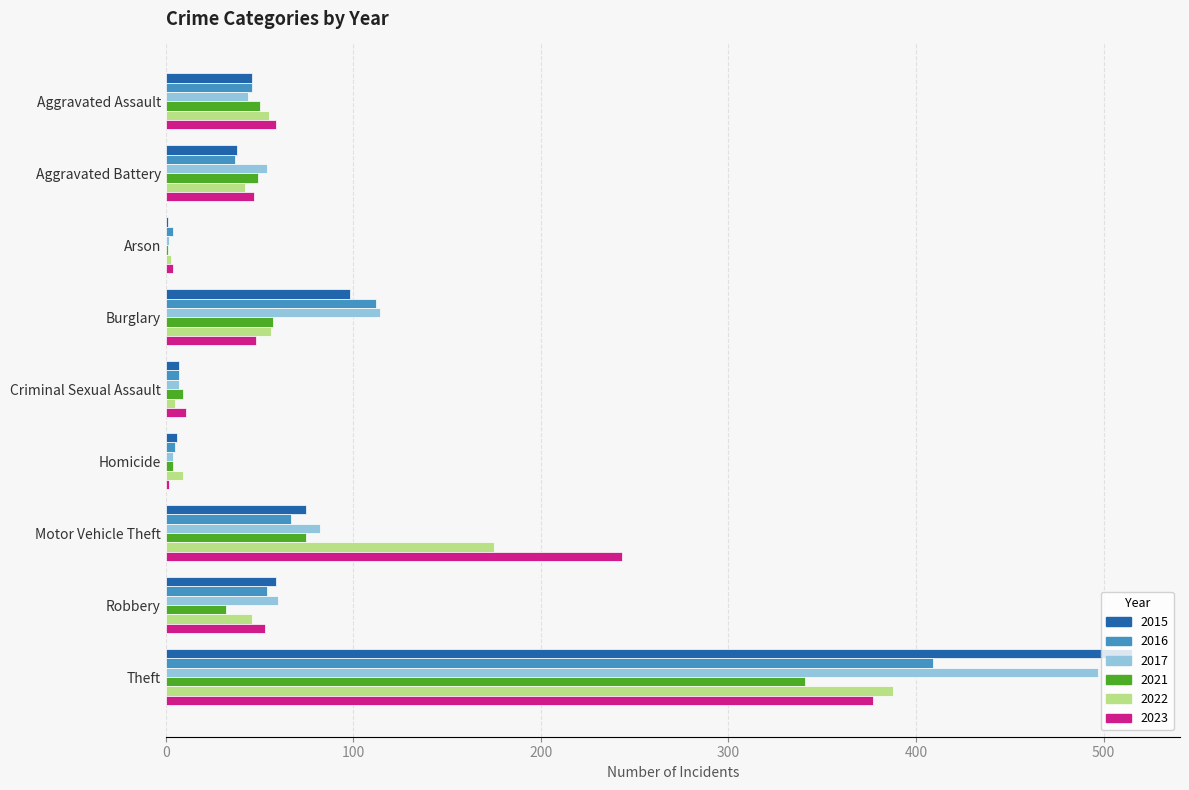

Is it true that 2023 equals 74 at Motor Vehicle Theft?

False